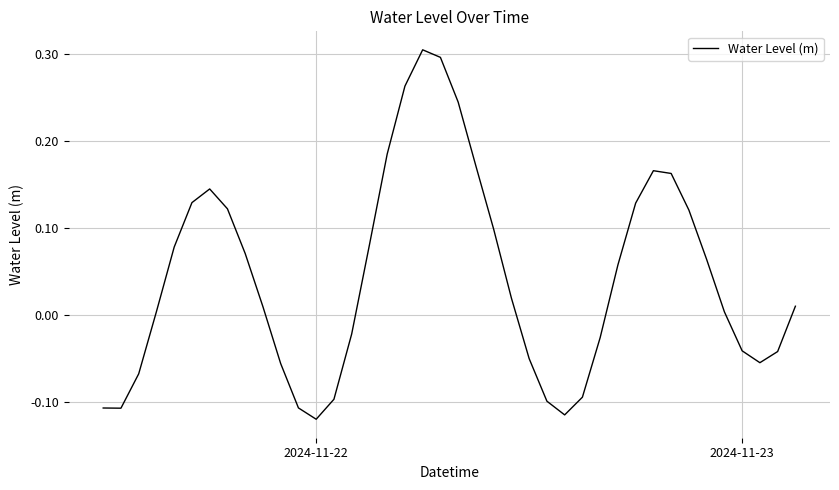

How many negative values are there?

16